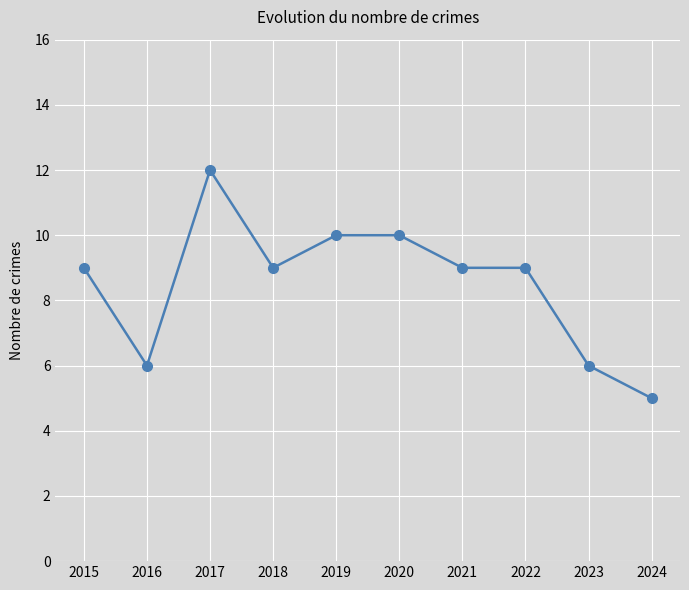

Approximately how many times larger is the value at 2018 compared to 2024?

1.8